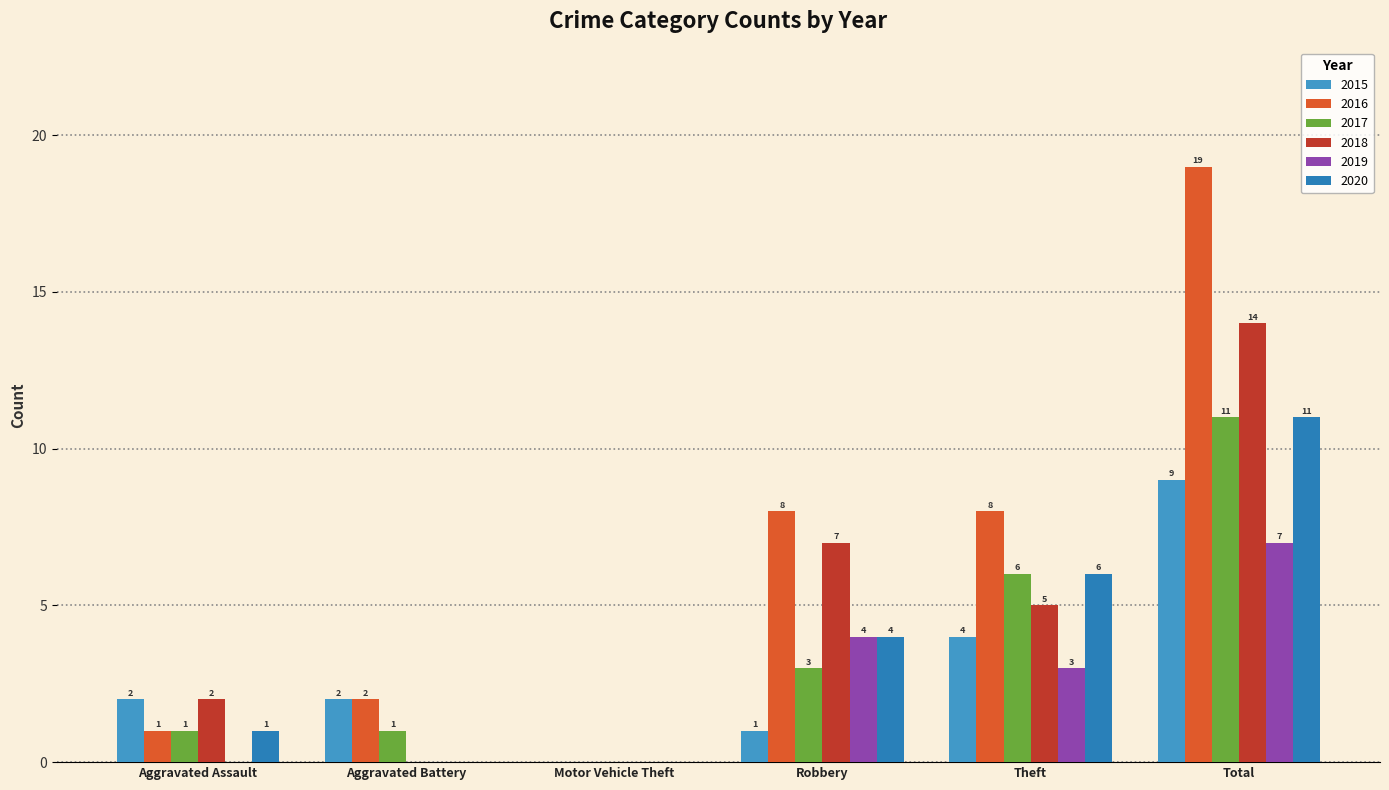

What is the total value across all series at Total?

71